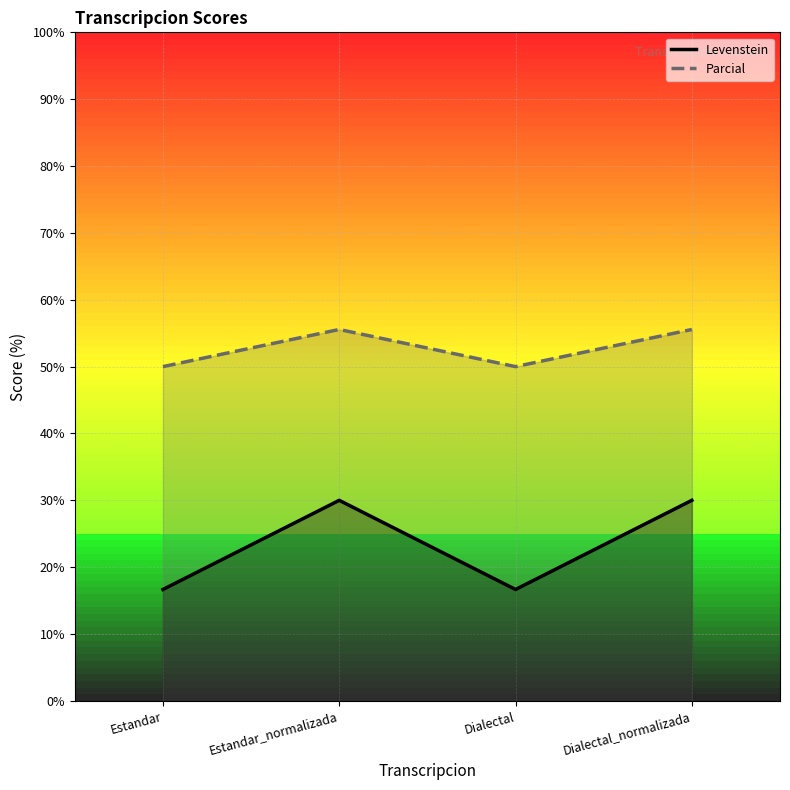

What is the label of the 3rd point from the right?

Estandar_normalizada